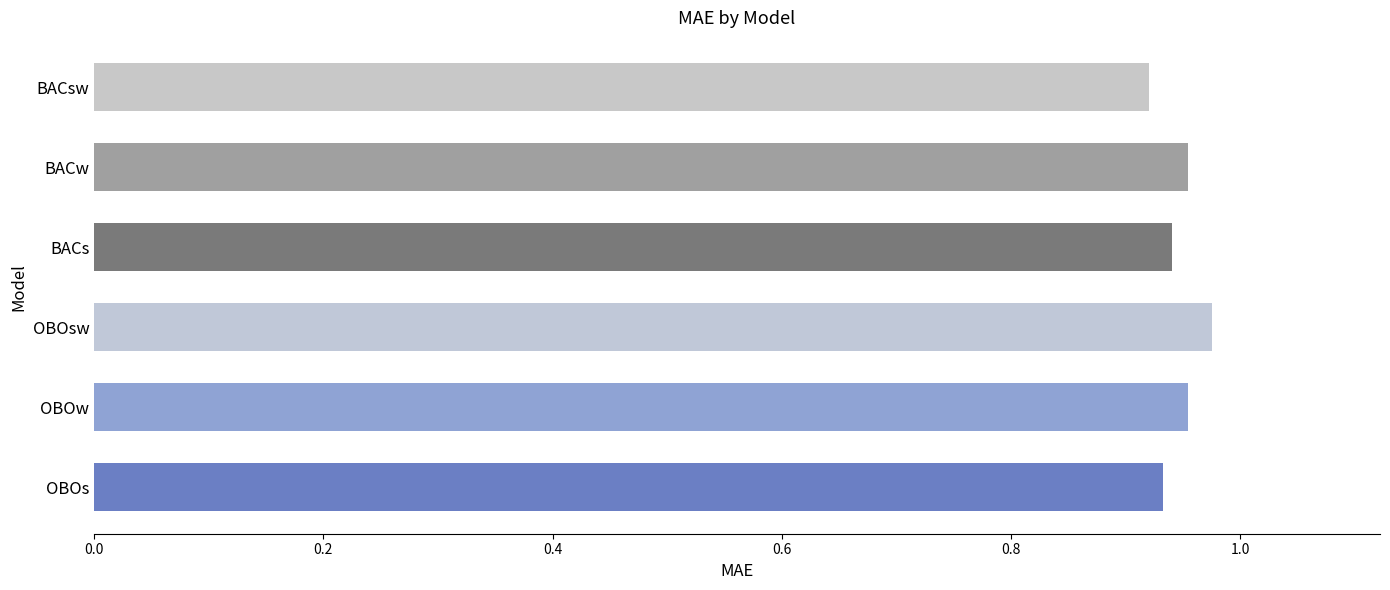

The value at OBOsw is 0.3. True or false?

False